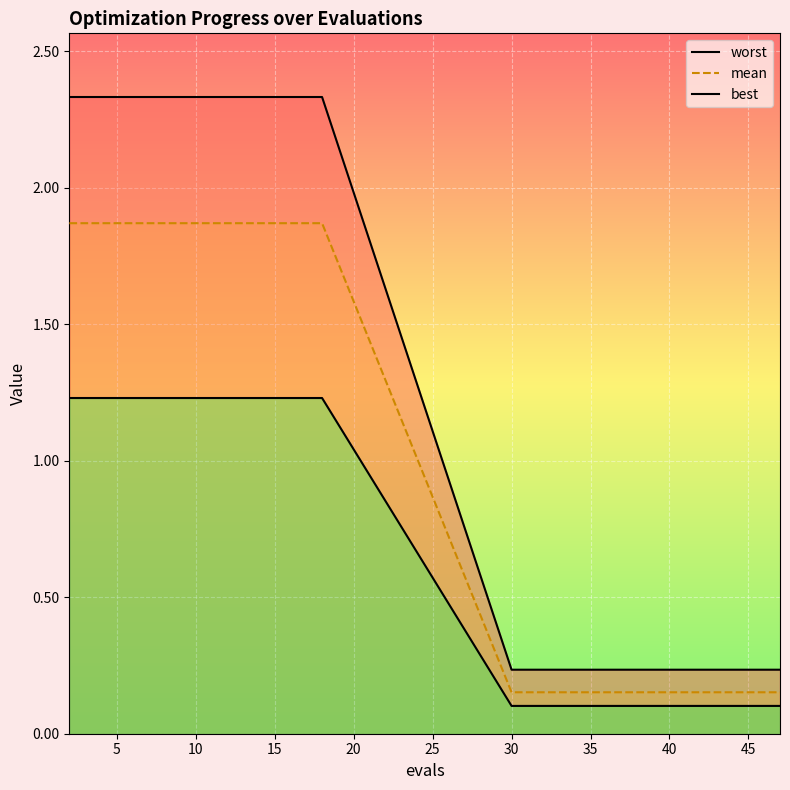

How many lines are shown in the chart?

3